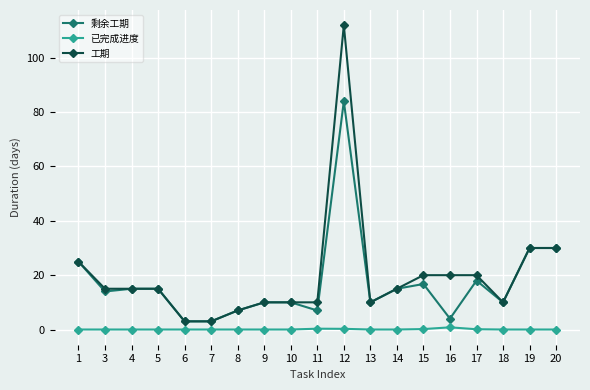

What is the difference between the maximum and minimum values in the 已完成进度 series?

0.8